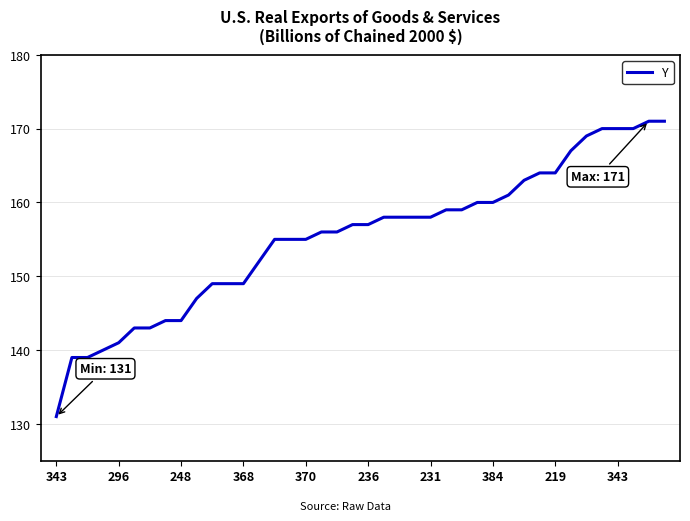

How many categories are shown in the chart?

40